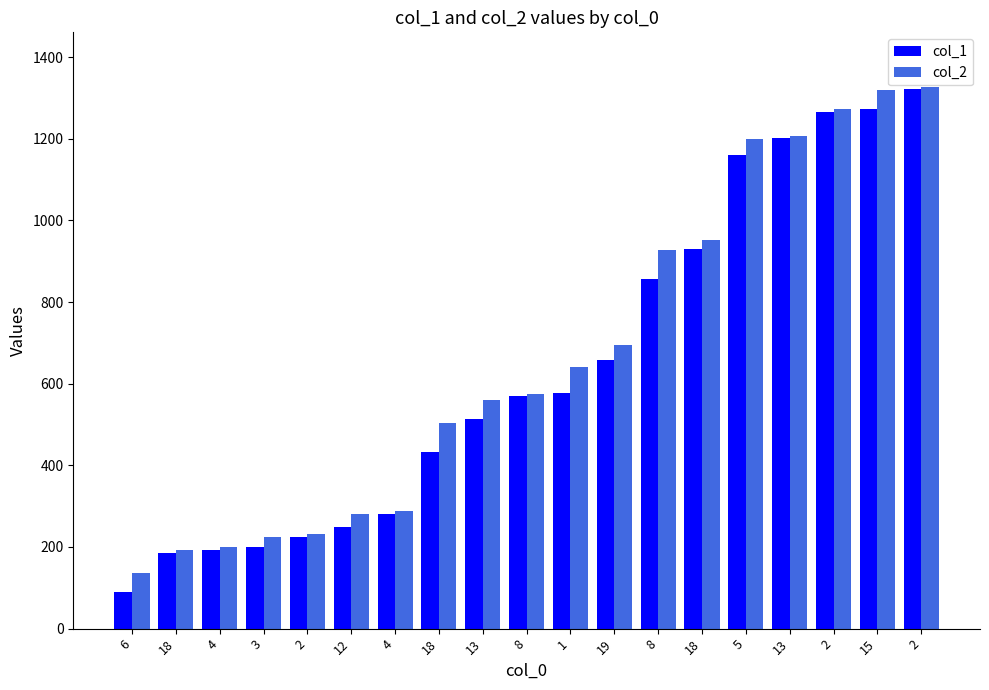

Count the number of categories in the chart.

19